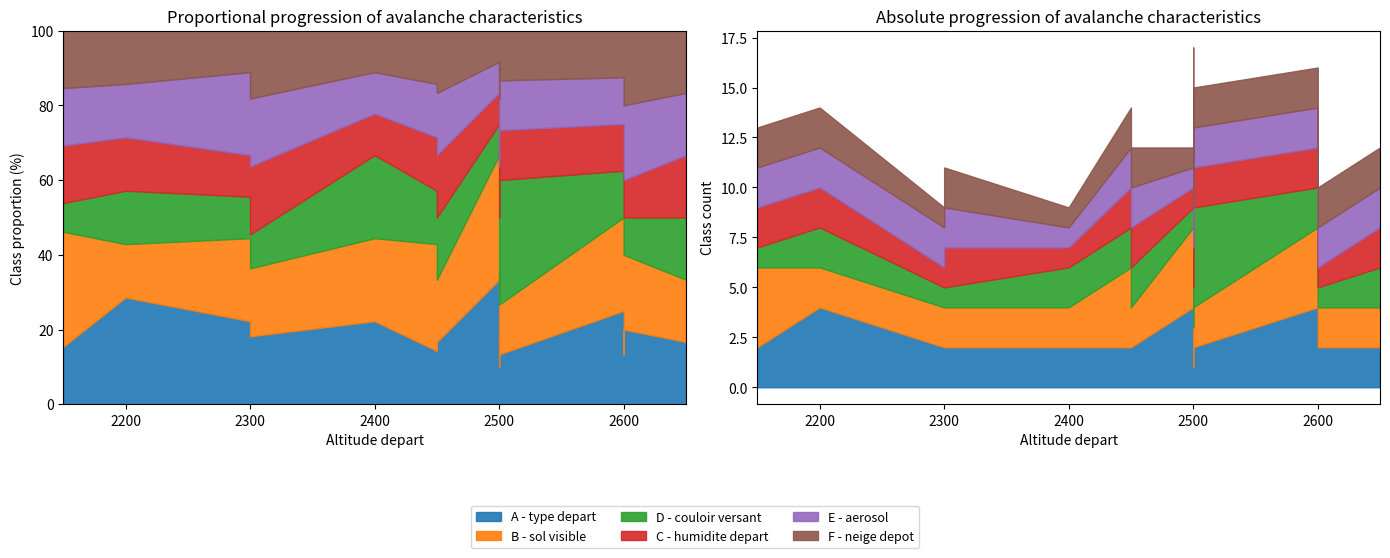

Which series has the largest range (max minus min)?

D - couloir versant